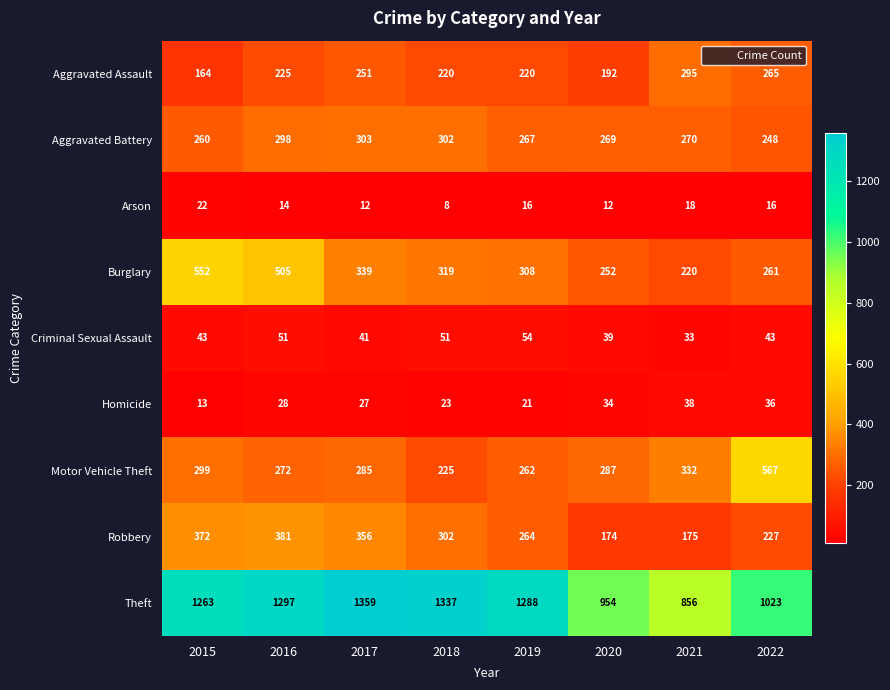

What is the sum of the Burglary values at 2020 and 2021?

472